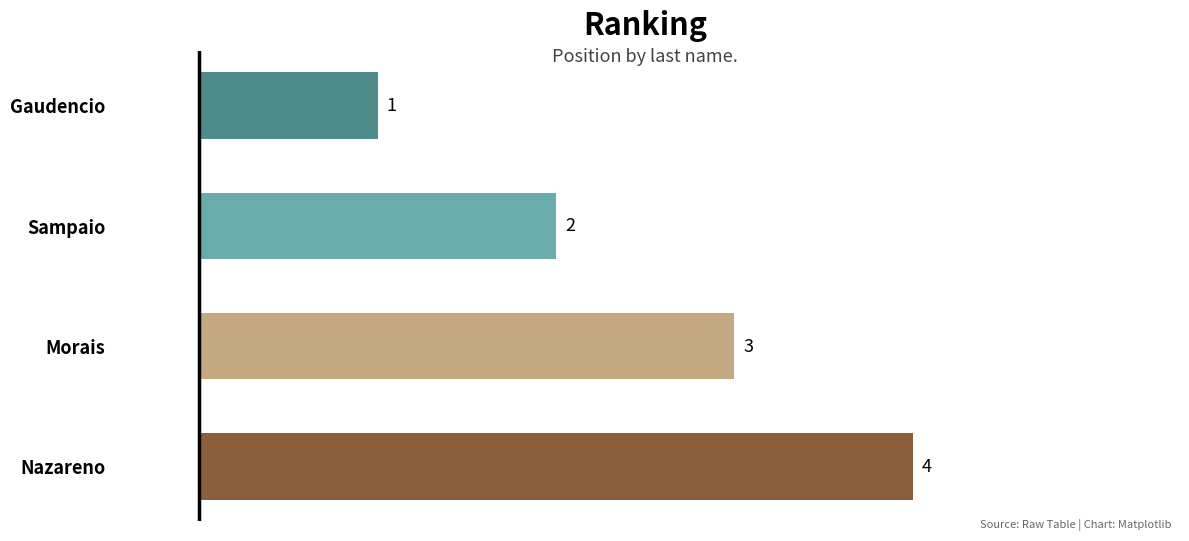

What is the sum of all values?

10